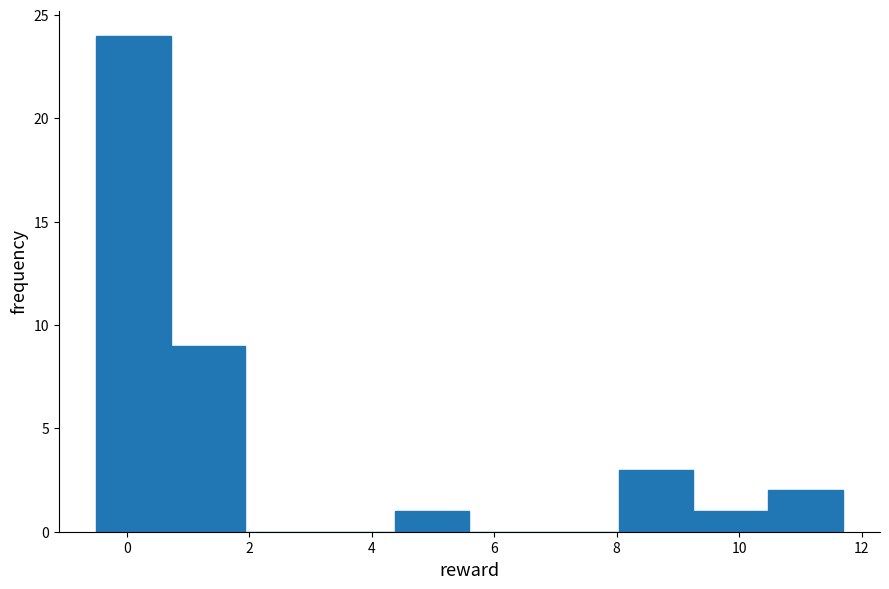

Reading left to right, list every bar in this chart as the range it spans on the x-axis followed by its height. Neither the bar edges nor the heights are printed on the chart, so give them approximately, as read against the axes.

-0.6 to 0.8: 24
0.8 to 2.0: 9
2.0 to 3.2: 0
3.2 to 4.4: 0
4.4 to 5.6: 1
5.6 to 6.8: 0
6.8 to 8.0: 0
8.0 to 9.2: 3
9.2 to 10.4: 1
10.4 to 11.6: 2